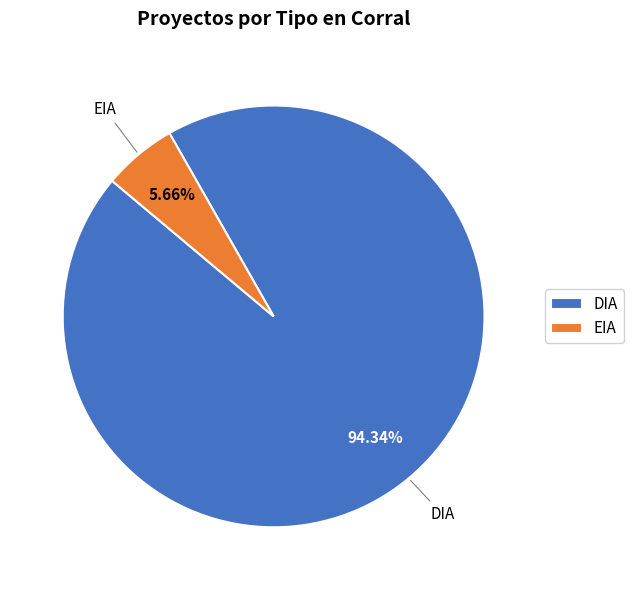

Is it true that DIA is 75% of the pie?

False